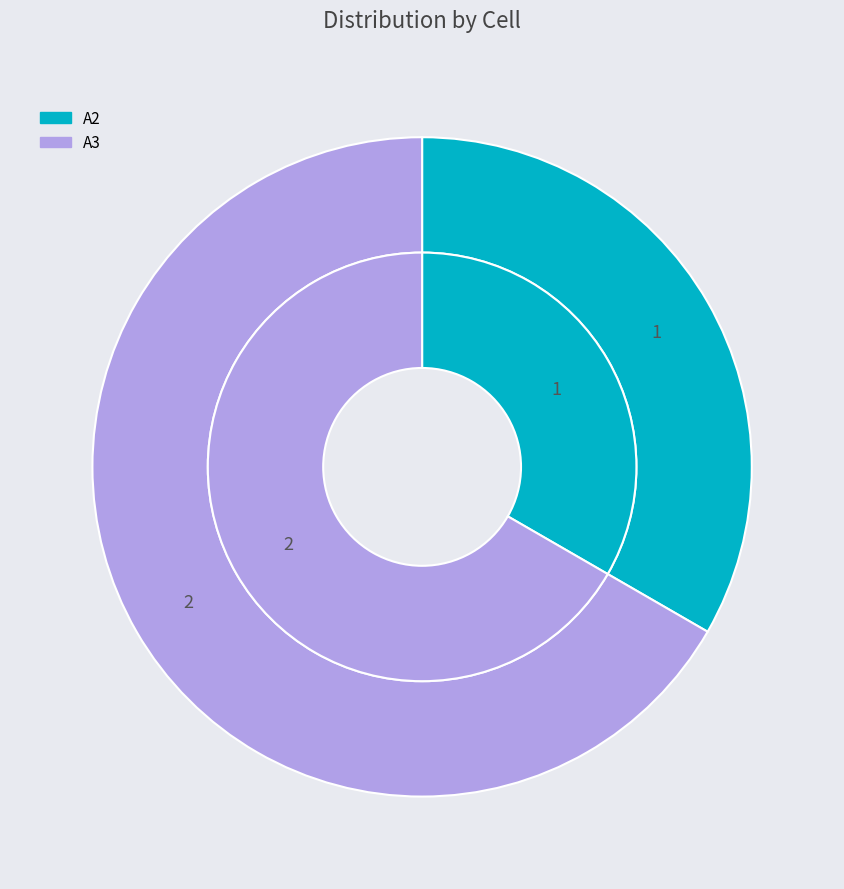

Combined, do A2 and A3 account for over 50%?

Yes